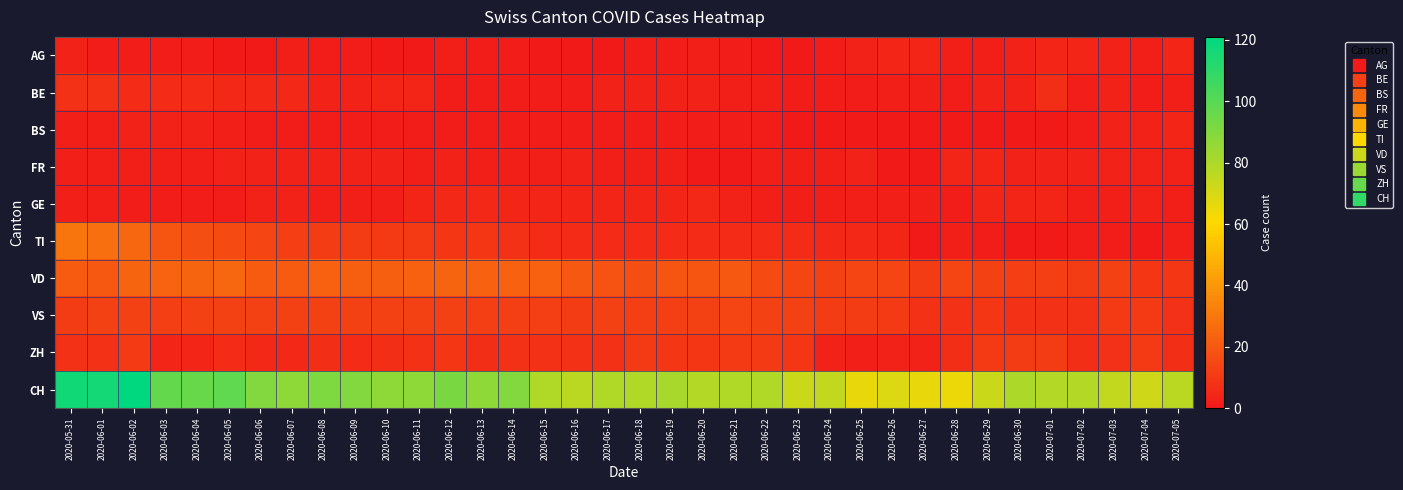

Reading left to right, what are all the values shown in this chart?

AG: 2020-05-31=3	2020-06-01=1	2020-06-02=1	2020-06-03=1	2020-06-04=1	2020-06-05=0	2020-06-06=0	2020-06-07=2	2020-06-08=1	2020-06-09=1	2020-06-10=0	2020-06-11=0	2020-06-12=2	2020-06-13=1	2020-06-14=1	2020-06-15=0	2020-06-16=0	2020-06-17=0	2020-06-18=1	2020-06-19=1	2020-06-20=2	2020-06-21=1	2020-06-22=0	2020-06-23=0	2020-06-24=1	2020-06-25=3	2020-06-26=4	2020-06-27=4	2020-06-28=2	2020-06-29=2	2020-06-30=3	2020-07-01=4	2020-07-02=4	2020-07-03=3	2020-07-04=2	2020-07-05=4
BE: 2020-05-31=8	2020-06-01=8	2020-06-02=6	2020-06-03=6	2020-06-04=6	2020-06-05=5	2020-06-06=5	2020-06-07=5	2020-06-08=3	2020-06-09=3	2020-06-10=4	2020-06-11=4	2020-06-12=1	2020-06-13=1	2020-06-14=1	2020-06-15=1	2020-06-16=1	2020-06-17=3	2020-06-18=3	2020-06-19=3	2020-06-20=3	2020-06-21=2	2020-06-22=2	2020-06-23=1	2020-06-24=1	2020-06-25=1	2020-06-26=2	2020-06-27=2	2020-06-28=1	2020-06-29=3	2020-06-30=3	2020-07-01=7	2020-07-02=2	2020-07-03=3	2020-07-04=1	2020-07-05=2
BS: 2020-05-31=2	2020-06-01=2	2020-06-02=3	2020-06-03=3	2020-06-04=3	2020-06-05=2	2020-06-06=1	2020-06-07=1	2020-06-08=1	2020-06-09=1	2020-06-10=1	2020-06-11=1	2020-06-12=1	2020-06-13=1	2020-06-14=1	2020-06-15=1	2020-06-16=1	2020-06-17=1	2020-06-18=1	2020-06-19=1	2020-06-20=1	2020-06-21=1	2020-06-22=1	2020-06-23=0	2020-06-24=0	2020-06-25=0	2020-06-26=0	2020-06-27=0	2020-06-28=0	2020-06-29=0	2020-06-30=0	2020-07-01=0	2020-07-02=1	2020-07-03=3	2020-07-04=3	2020-07-05=4
FR: 2020-05-31=2	2020-06-01=2	2020-06-02=2	2020-06-03=2	2020-06-04=2	2020-06-05=3	2020-06-06=3	2020-06-07=3	2020-06-08=3	2020-06-09=3	2020-06-10=3	2020-06-11=2	2020-06-12=3	2020-06-13=2	2020-06-14=2	2020-06-15=2	2020-06-16=3	2020-06-17=2	2020-06-18=2	2020-06-19=2	2020-06-20=0	2020-06-21=0	2020-06-22=2	2020-06-23=2	2020-06-24=2	2020-06-25=3	2020-06-26=0	2020-06-27=0	2020-06-28=4	2020-06-29=4	2020-06-30=3	2020-07-01=3	2020-07-02=3	2020-07-03=3	2020-07-04=3	2020-07-05=3
GE: 2020-05-31=2	2020-06-01=2	2020-06-02=1	2020-06-03=1	2020-06-04=1	2020-06-05=1	2020-06-06=3	2020-06-07=3	2020-06-08=2	2020-06-09=2	2020-06-10=2	2020-06-11=4	2020-06-12=5	2020-06-13=5	2020-06-14=4	2020-06-15=4	2020-06-16=4	2020-06-17=4	2020-06-18=4	2020-06-19=4	2020-06-20=5	2020-06-21=3	2020-06-22=2	2020-06-23=2	2020-06-24=2	2020-06-25=2	2020-06-26=2	2020-06-27=2	2020-06-28=1	2020-06-29=4	2020-06-30=4	2020-07-01=4	2020-07-02=2	2020-07-03=2	2020-07-04=3	2020-07-05=2
TI: 2020-05-31=29	2020-06-01=27	2020-06-02=25	2020-06-03=19	2020-06-04=17	2020-06-05=16	2020-06-06=14	2020-06-07=12	2020-06-08=11	2020-06-09=11	2020-06-10=10	2020-06-11=10	2020-06-12=9	2020-06-13=9	2020-06-14=8	2020-06-15=6	2020-06-16=6	2020-06-17=6	2020-06-18=6	2020-06-19=6	2020-06-20=6	2020-06-21=6	2020-06-22=6	2020-06-23=6	2020-06-24=5	2020-06-25=5	2020-06-26=4	2020-06-27=0	2020-06-28=2	2020-06-29=1	2020-06-30=0	2020-07-01=0	2020-07-02=1	2020-07-03=1	2020-07-04=0	2020-07-05=2
VD: 2020-05-31=21	2020-06-01=20	2020-06-02=24	2020-06-03=24	2020-06-04=24	2020-06-05=25	2020-06-06=21	2020-06-07=21	2020-06-08=23	2020-06-09=22	2020-06-10=22	2020-06-11=23	2020-06-12=24	2020-06-13=23	2020-06-14=23	2020-06-15=23	2020-06-16=20	2020-06-17=18	2020-06-18=17	2020-06-19=19	2020-06-20=19	2020-06-21=20	2020-06-22=16	2020-06-23=14	2020-06-24=13	2020-06-25=14	2020-06-26=14	2020-06-27=11	2020-06-28=14	2020-06-29=13	2020-06-30=12	2020-07-01=12	2020-07-02=11	2020-07-03=13	2020-07-04=9	2020-07-05=9
VS: 2020-05-31=11	2020-06-01=13	2020-06-02=13	2020-06-03=12	2020-06-04=13	2020-06-05=13	2020-06-06=13	2020-06-07=13	2020-06-08=13	2020-06-09=13	2020-06-10=13	2020-06-11=13	2020-06-12=13	2020-06-13=12	2020-06-14=12	2020-06-15=12	2020-06-16=11	2020-06-17=13	2020-06-18=12	2020-06-19=12	2020-06-20=13	2020-06-21=14	2020-06-22=13	2020-06-23=13	2020-06-24=11	2020-06-25=11	2020-06-26=10	2020-06-27=8	2020-06-28=8	2020-06-29=9	2020-06-30=8	2020-07-01=8	2020-07-02=8	2020-07-03=10	2020-07-04=10	2020-07-05=8
ZH: 2020-05-31=8	2020-06-01=8	2020-06-02=10	2020-06-03=4	2020-06-04=4	2020-06-05=6	2020-06-06=5	2020-06-07=5	2020-06-08=7	2020-06-09=6	2020-06-10=7	2020-06-11=8	2020-06-12=9	2020-06-13=7	2020-06-14=8	2020-06-15=8	2020-06-16=8	2020-06-17=8	2020-06-18=10	2020-06-19=9	2020-06-20=9	2020-06-21=10	2020-06-22=10	2020-06-23=9	2020-06-24=3	2020-06-25=2	2020-06-26=3	2020-06-27=3	2020-06-28=7	2020-06-29=10	2020-06-30=11	2020-07-01=11	2020-07-02=7	2020-07-03=8	2020-07-04=10	2020-07-05=7
CH: 2020-05-31=117	2020-06-01=116	2020-06-02=121	2020-06-03=97	2020-06-04=96	2020-06-05=98	2020-06-06=90	2020-06-07=87	2020-06-08=91	2020-06-09=90	2020-06-10=87	2020-06-11=87	2020-06-12=92	2020-06-13=87	2020-06-14=90	2020-06-15=79	2020-06-16=77	2020-06-17=79	2020-06-18=79	2020-06-19=81	2020-06-20=78	2020-06-21=79	2020-06-22=79	2020-06-23=73	2020-06-24=75	2020-06-25=66	2020-06-26=69	2020-06-27=66	2020-06-28=65	2020-06-29=73	2020-06-30=80	2020-07-01=78	2020-07-02=78	2020-07-03=75	2020-07-04=72	2020-07-05=77